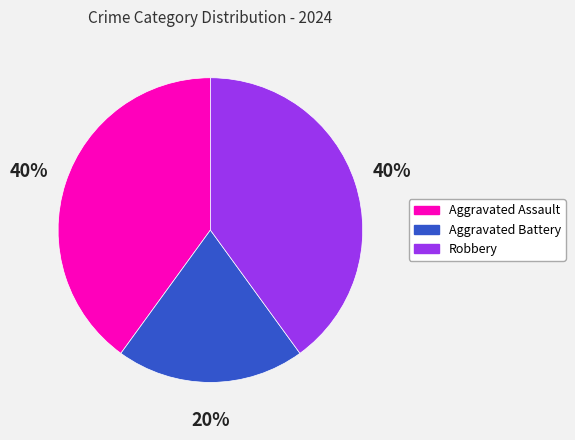

To the nearest percent, what is the difference between the Aggravated Battery and Robbery slice percentages?

20%